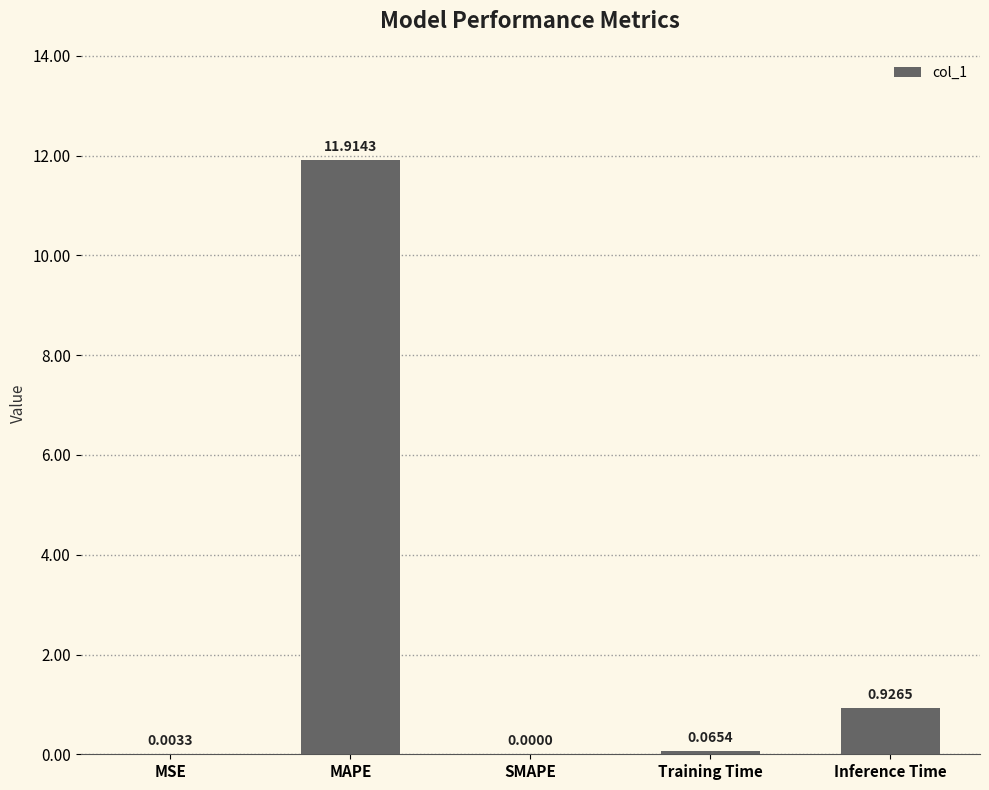

What is the change in value from MAPE to Training Time?

-11.8